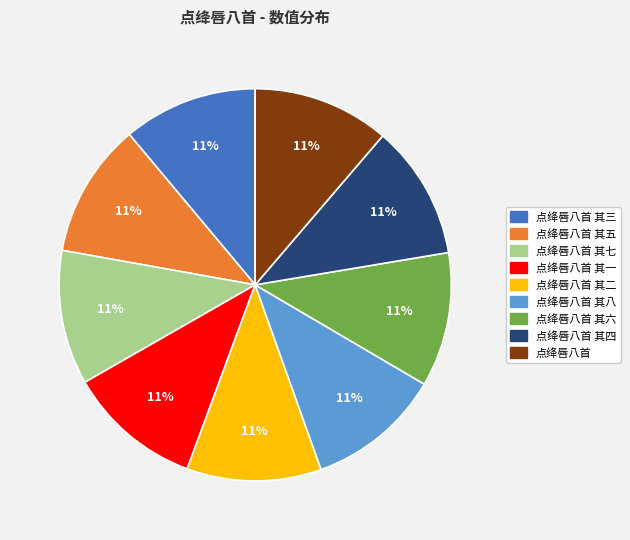

To the nearest percent, what is the average slice percentage?

11%